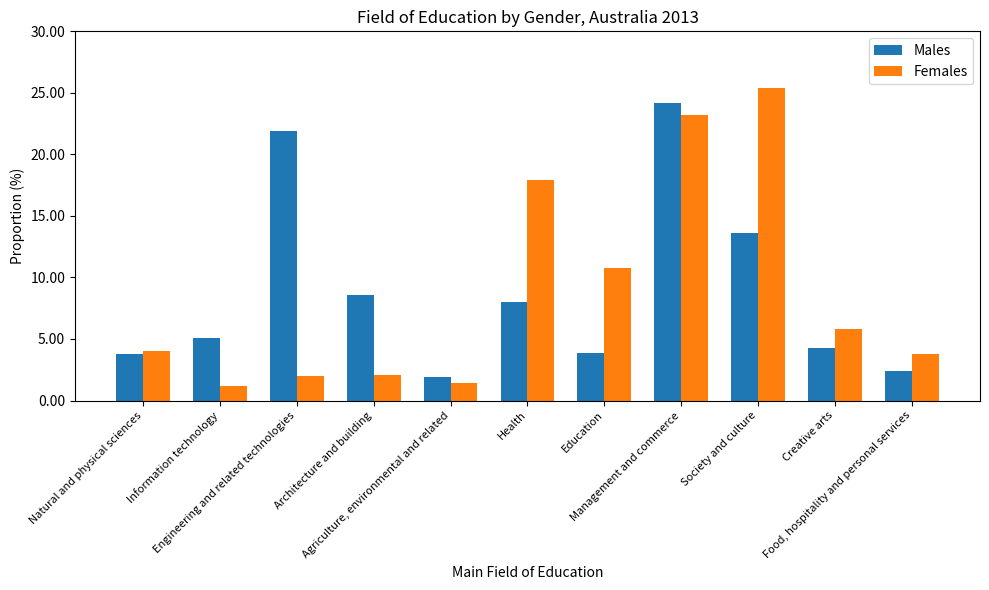

Rank the series at Health from lowest to highest value.

Males, Females